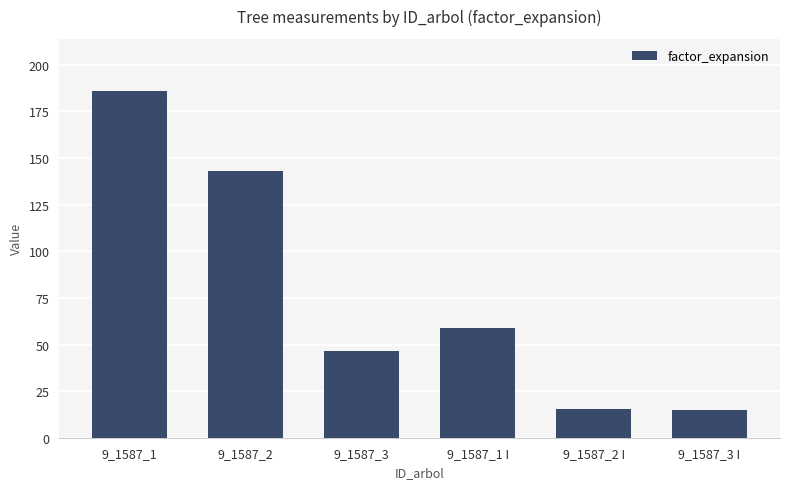

How many data points does each series have?

6